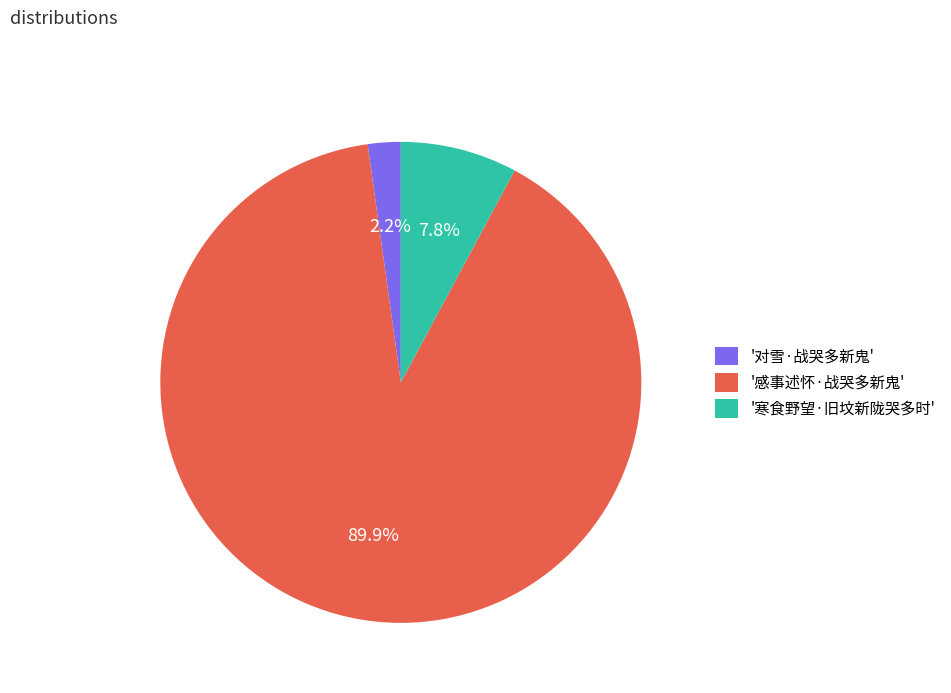

Which slice represents more than half of the pie?

'感事述怀·战哭多新鬼'